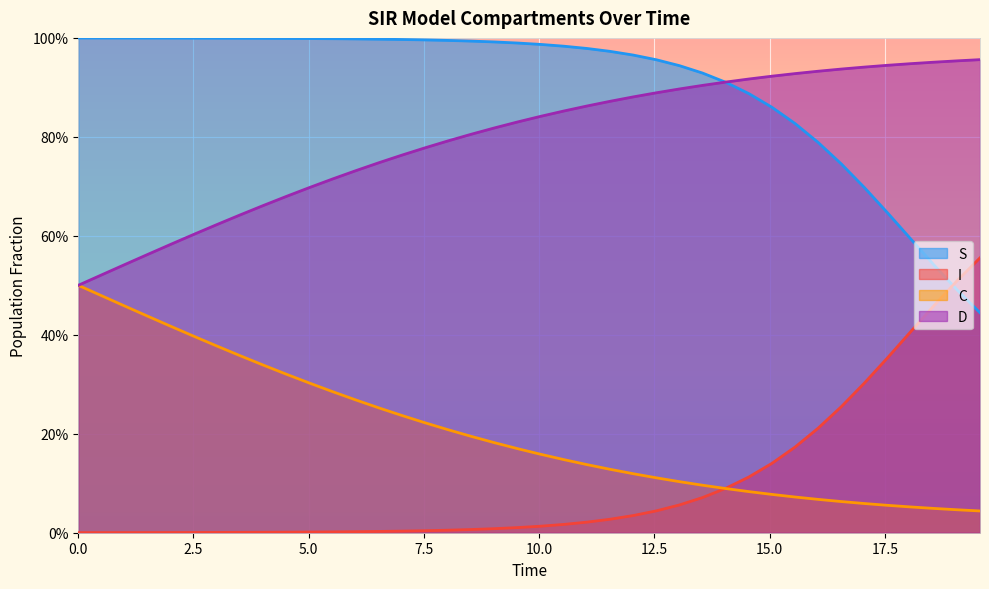

True or false: I has a value of 1.4 at 12.

False